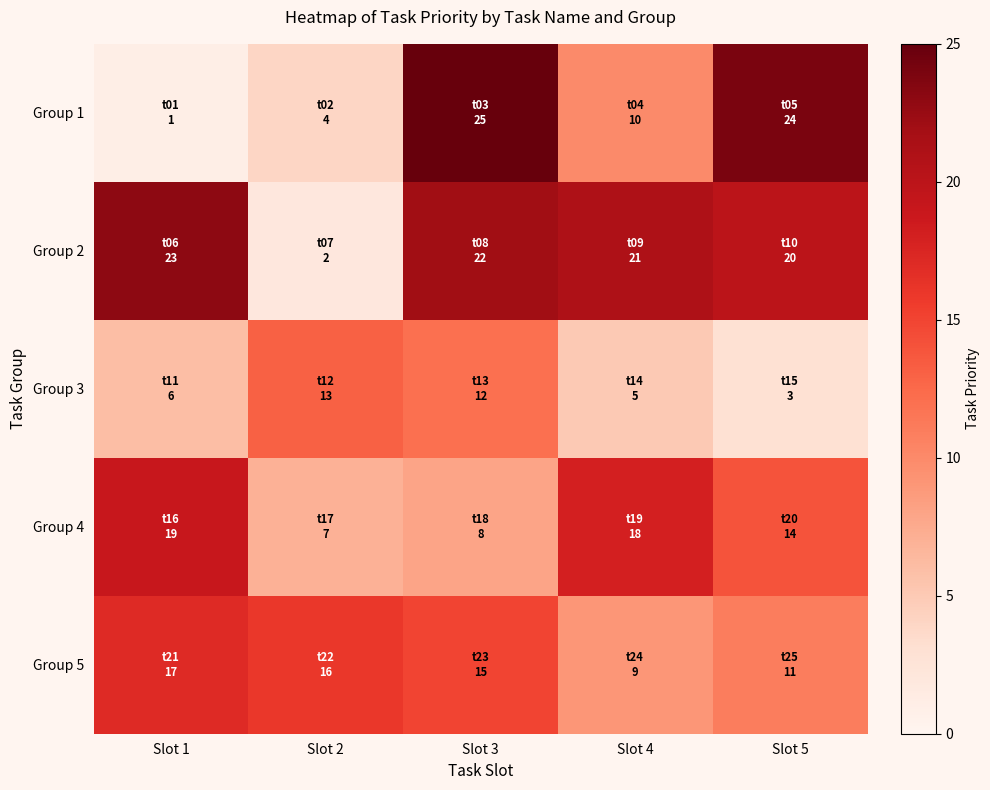

How many categories are shown in the chart?

5